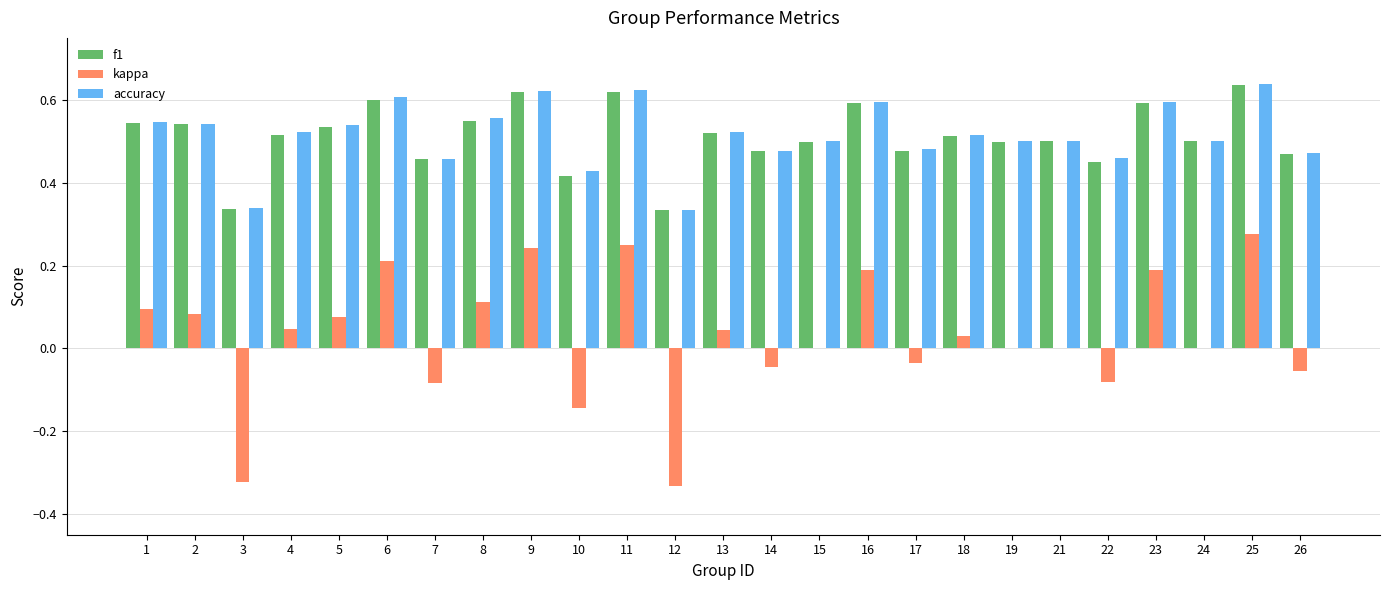

Which series has the widest spread of values?

kappa